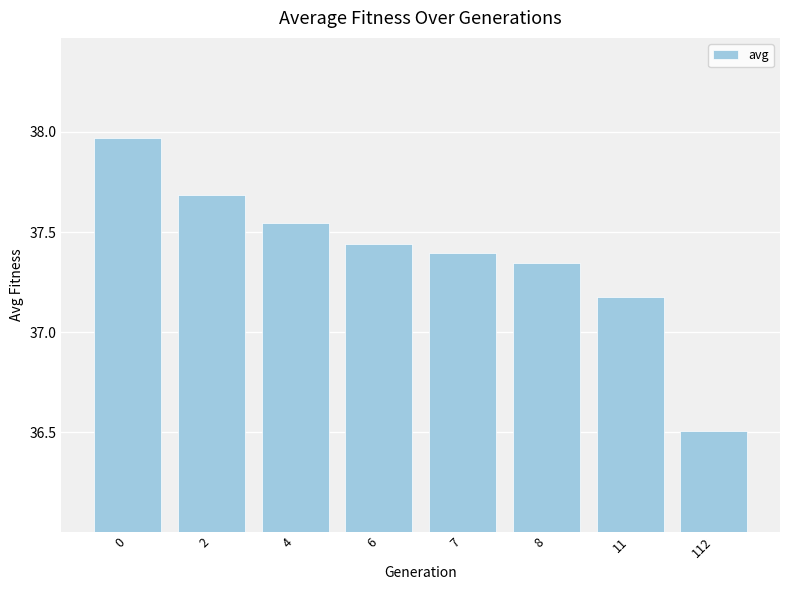

What is the sum of all values?

299.1